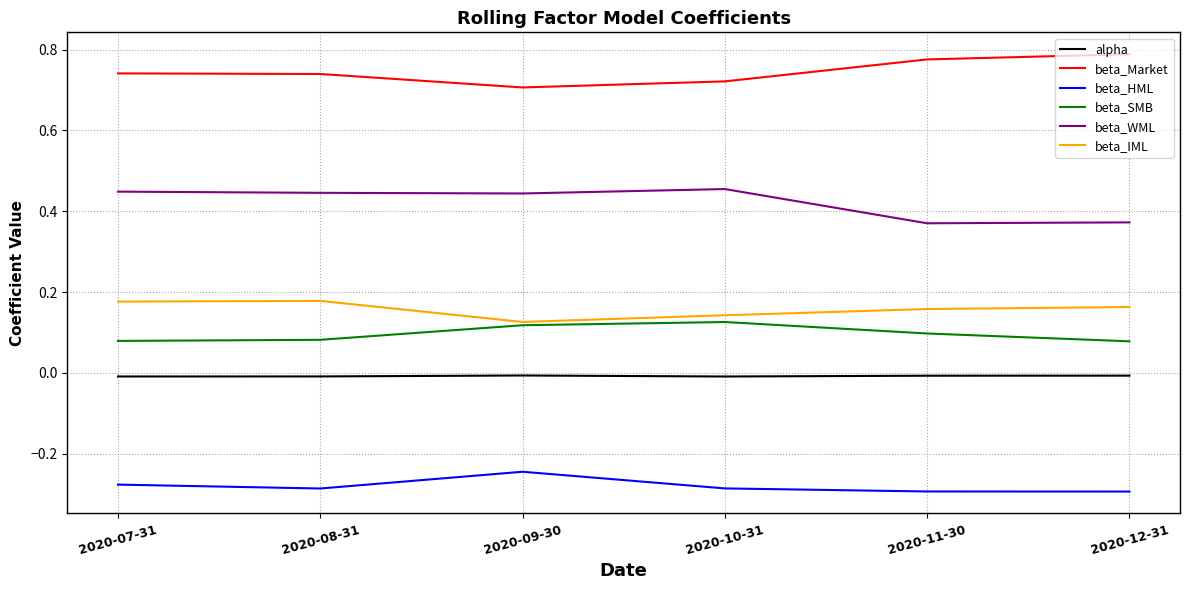

True or false: beta_Market has a value of 0.8 at 2020-11-30.

True